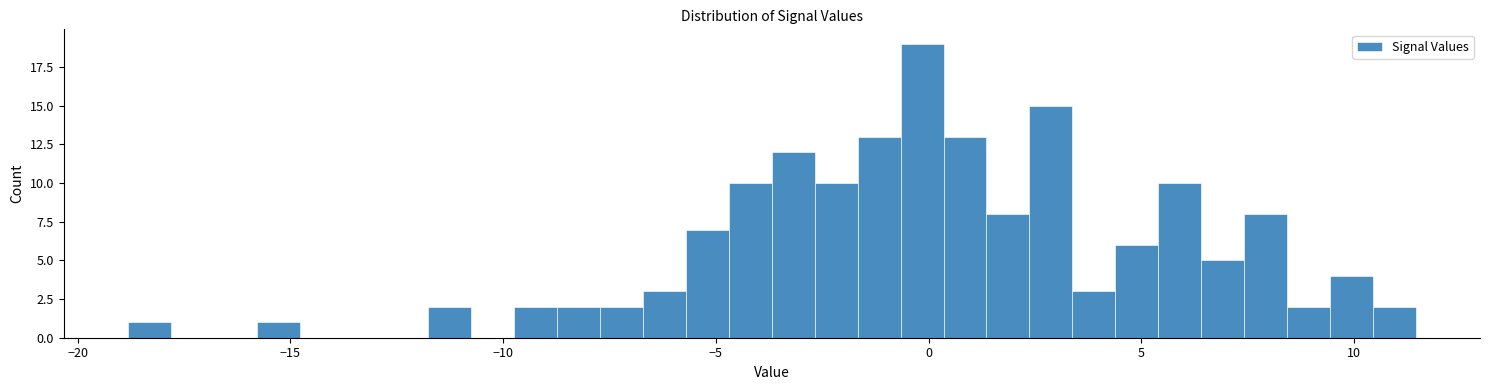

Read against the x-axis, roughly where is the centre of the tallest bar?

0.0